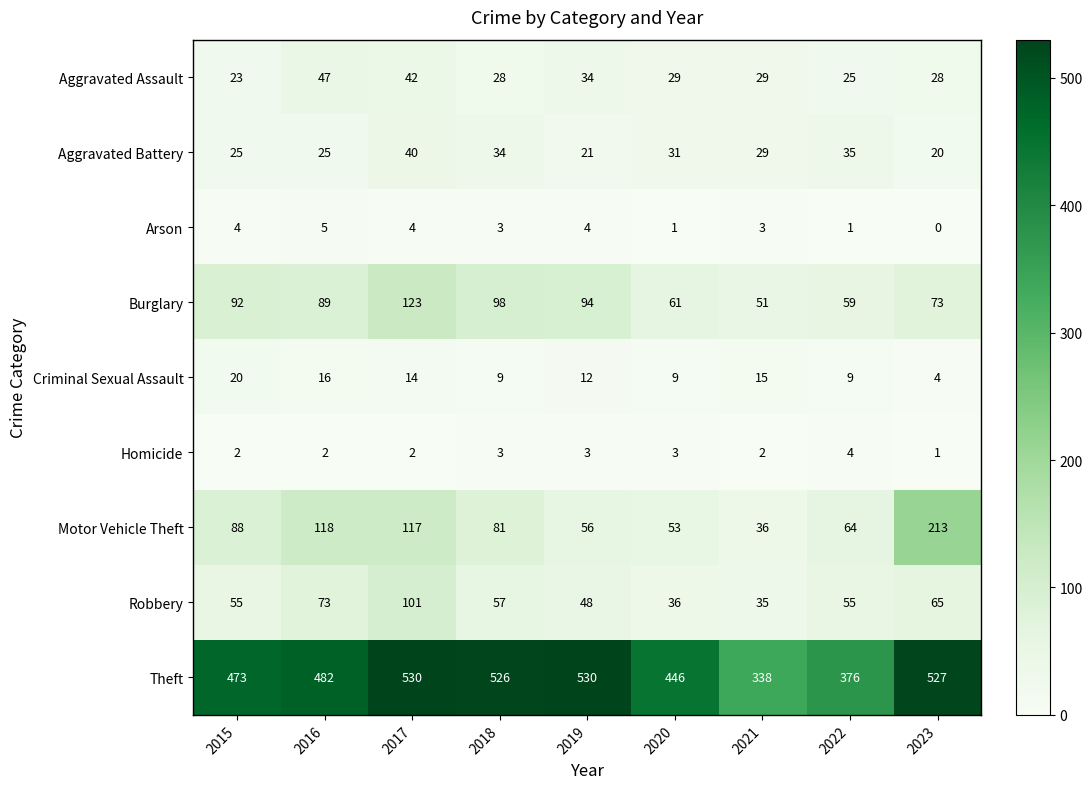

Is it true that Aggravated Battery equals 35 at 2022?

True